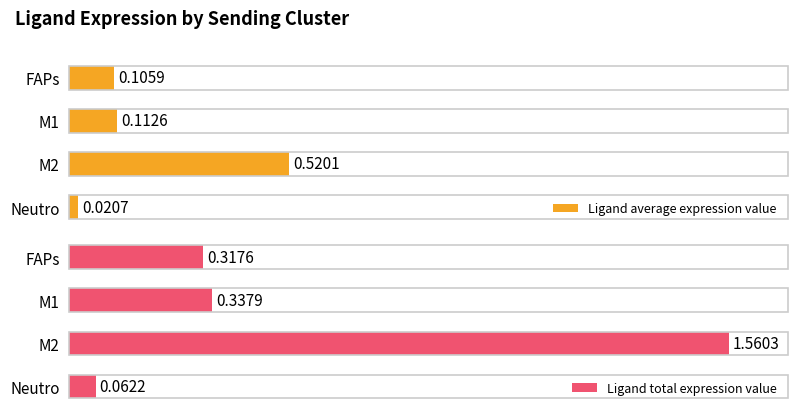

Which category has the highest value in the Ligand average expression value series?

M2